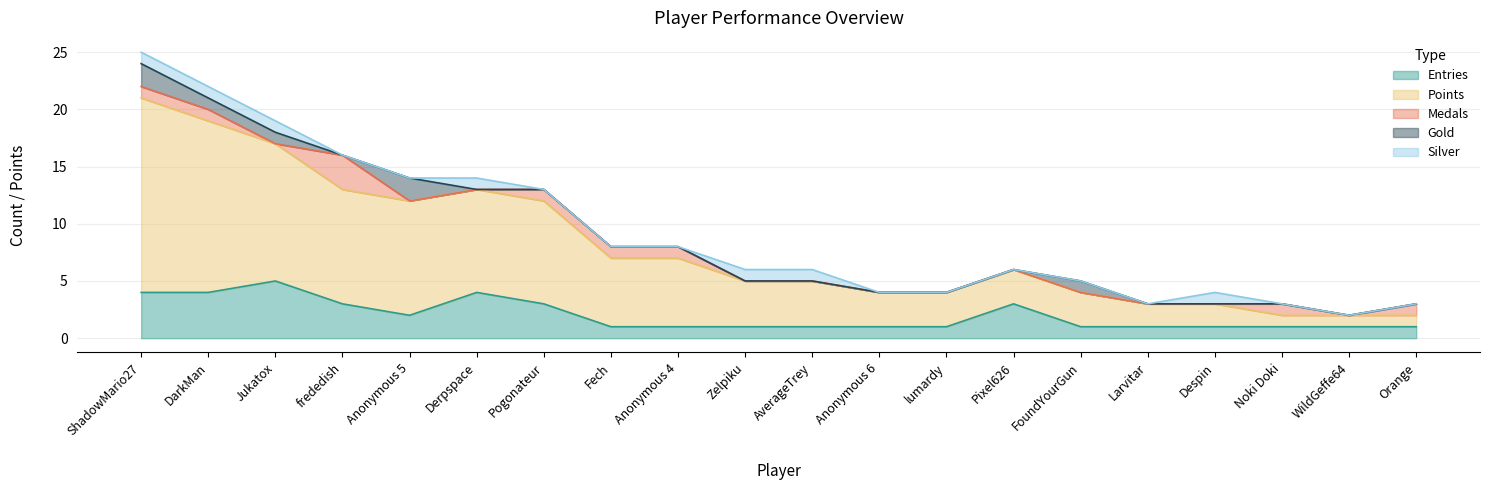

Is the value of Silver at Anonymous 4 greater than the value of Medals at lumardy?

No